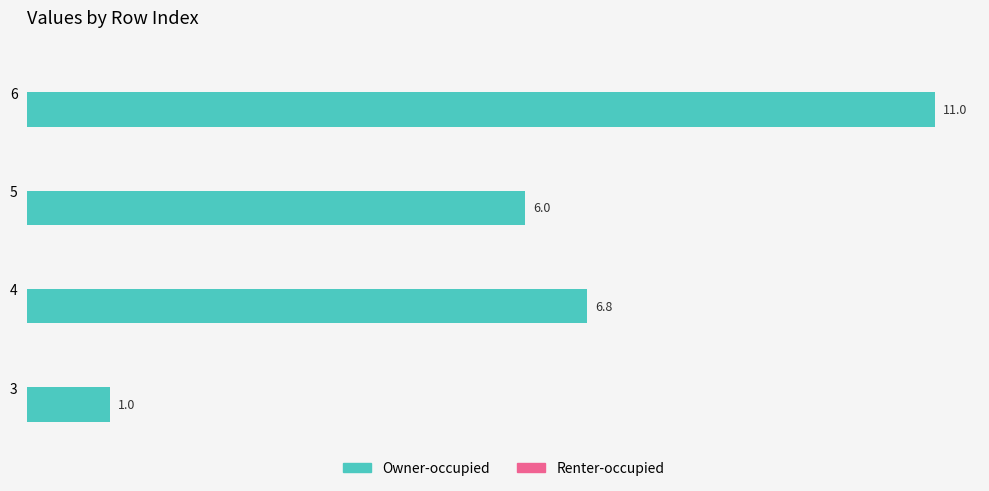

What is the difference between the maximum and minimum values?

10.0